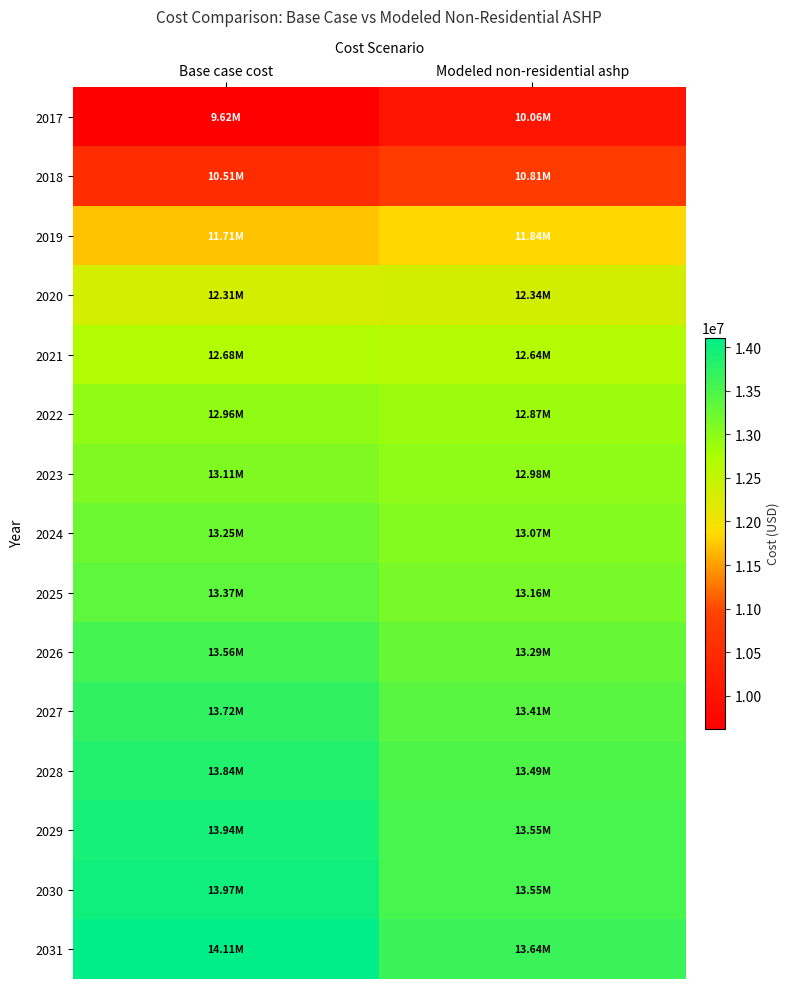

Reading left to right, transcribe all the data shown in this chart.

2017: Base case cost=9622972.5	Modeled non-residential ashp=10056222.4
2018: Base case cost=10506670.5	Modeled non-residential ashp=10808310.9
2019: Base case cost=11710170.9	Modeled non-residential ashp=11838481.4
2020: Base case cost=12305404.0	Modeled non-residential ashp=12336642.0
2021: Base case cost=12676304.7	Modeled non-residential ashp=12640365.8
2022: Base case cost=12963005.1	Modeled non-residential ashp=12868706.2
2023: Base case cost=13110450.5	Modeled non-residential ashp=12975027.2
2024: Base case cost=13245060.2	Modeled non-residential ashp=13068883.9
2025: Base case cost=13372027.2	Modeled non-residential ashp=13155460.3
2026: Base case cost=13555818.2	Modeled non-residential ashp=13290787.2
2027: Base case cost=13716493.2	Modeled non-residential ashp=13407557.7
2028: Base case cost=13836926.5	Modeled non-residential ashp=13488638.1
2029: Base case cost=13937967.6	Modeled non-residential ashp=13546442.1
2030: Base case cost=13972185.7	Modeled non-residential ashp=13546172.9
2031: Base case cost=14109773.4	Modeled non-residential ashp=13636946.2